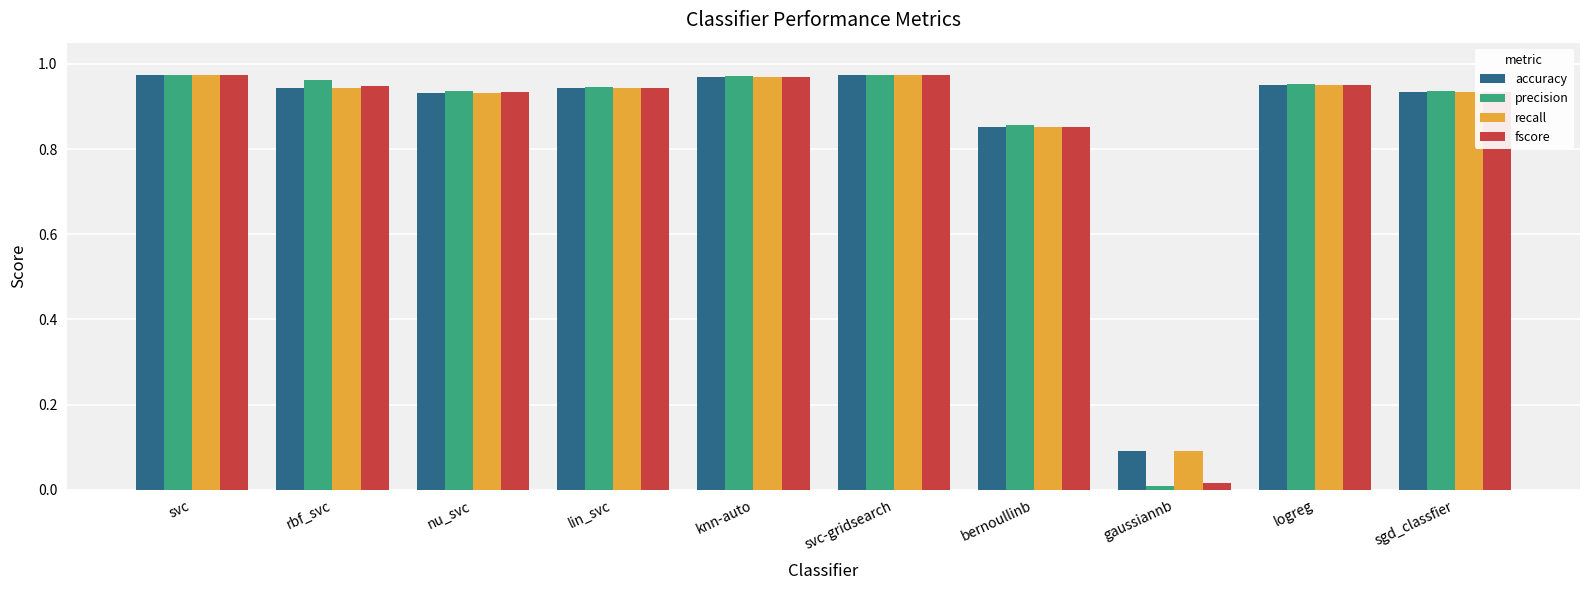

What is the sum of all fscore values?

8.5